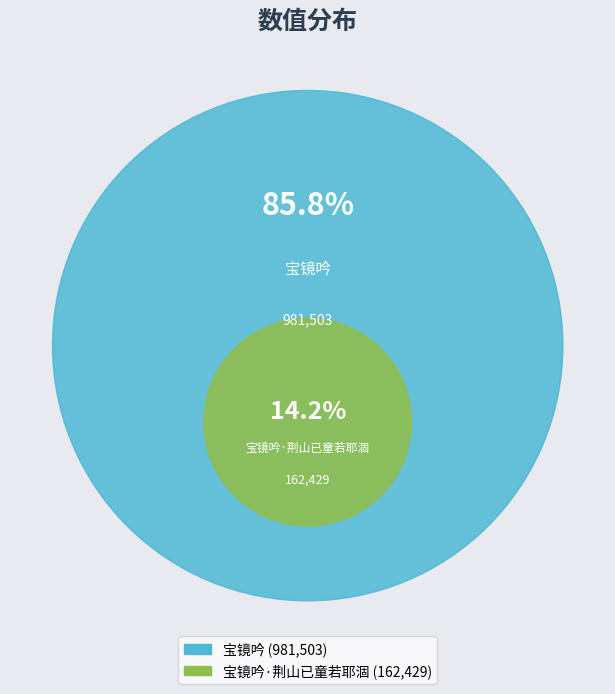

To the nearest percent, what is the average slice percentage?

50%